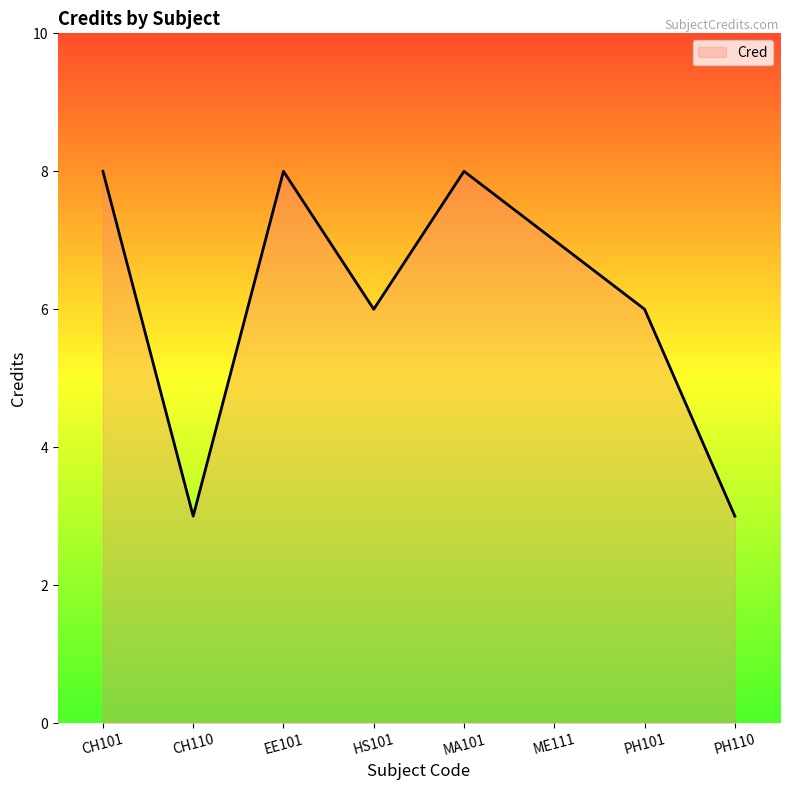

How many values are between 6 and 8?

6